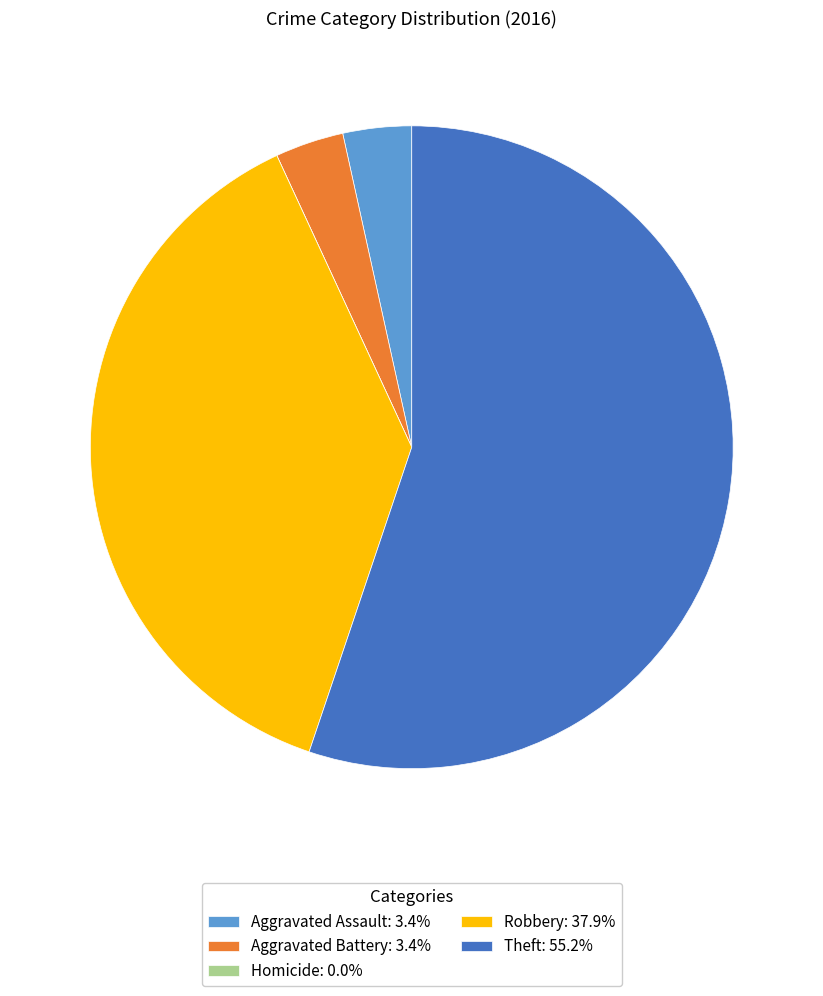

Do Robbery: 37.9% and Aggravated Battery: 3.4% together represent more than half of the pie?

No